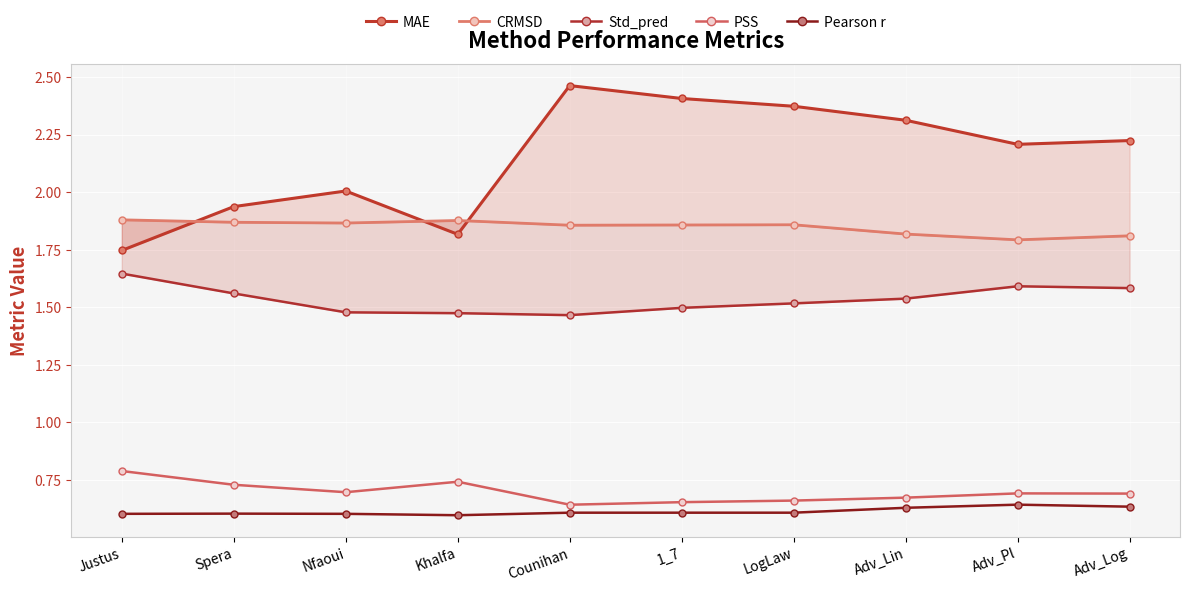

List the labels in order of PSS value, smallest first.

Counihan, 1_7, LogLaw, Adv_Lin, Adv_Log, Adv_Pl, Nfaoui, Spera, Khalfa, Justus